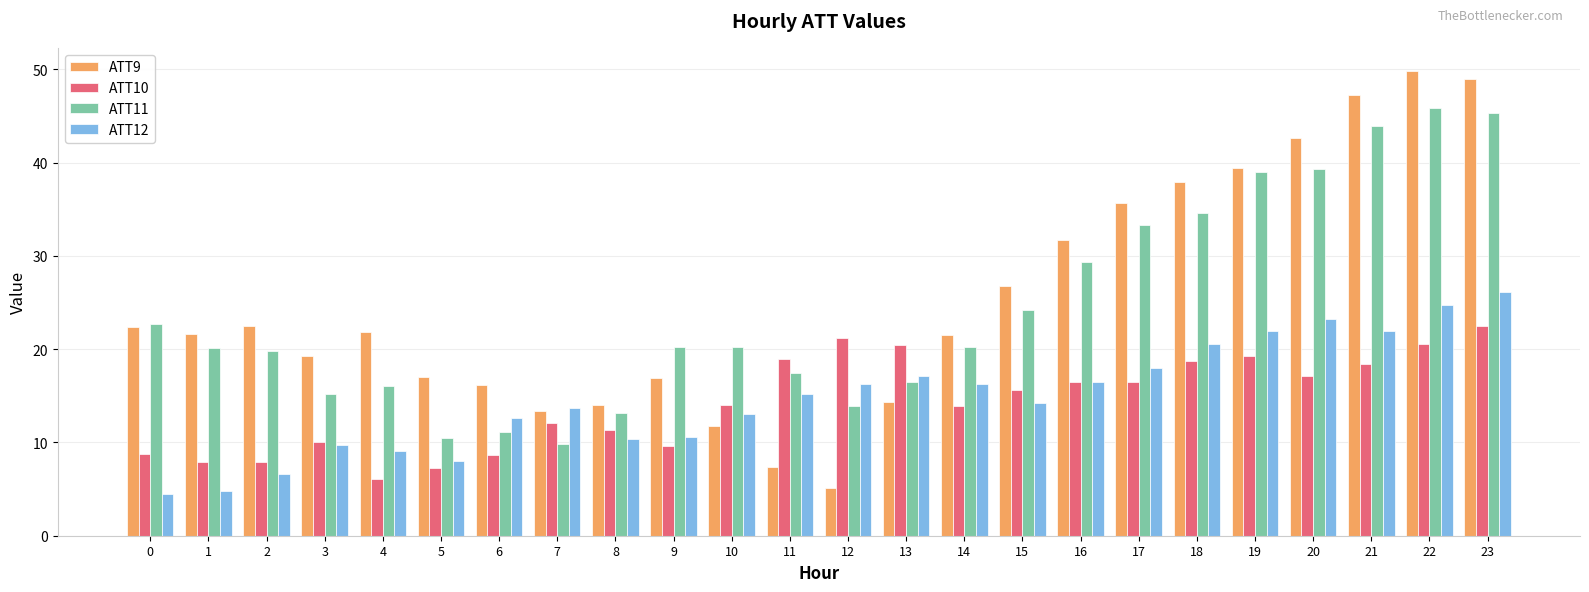

What is the value of the ATT10 bar at the 7th from the left?

8.7